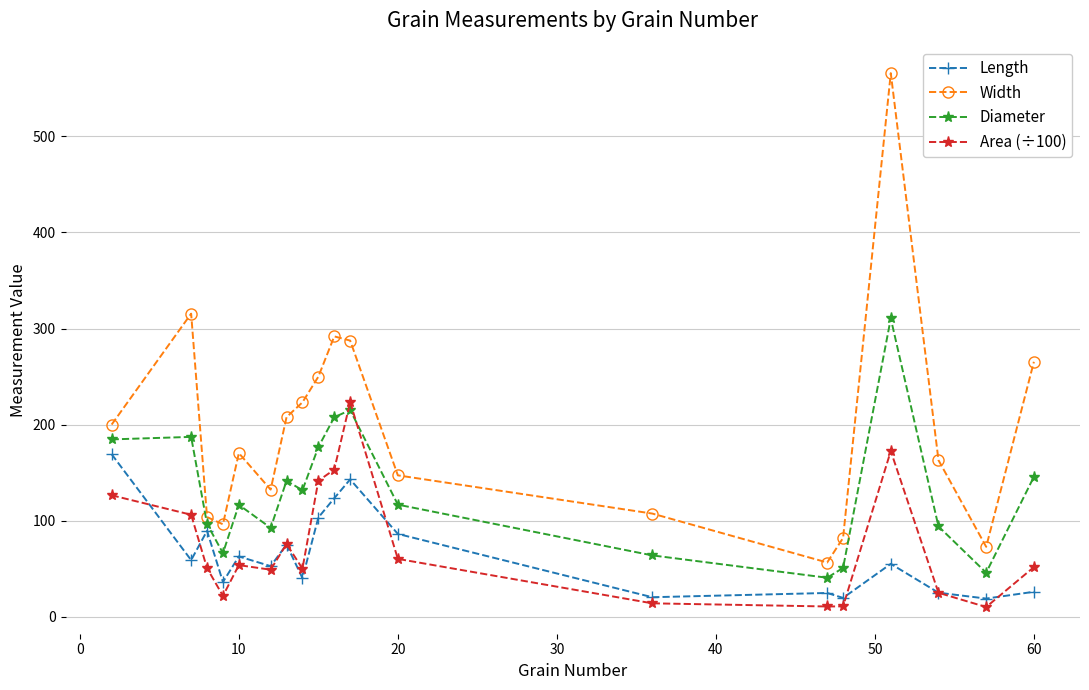

Rank the series by their maximum value, from lowest to highest.

Length, Area (÷100), Diameter, Width